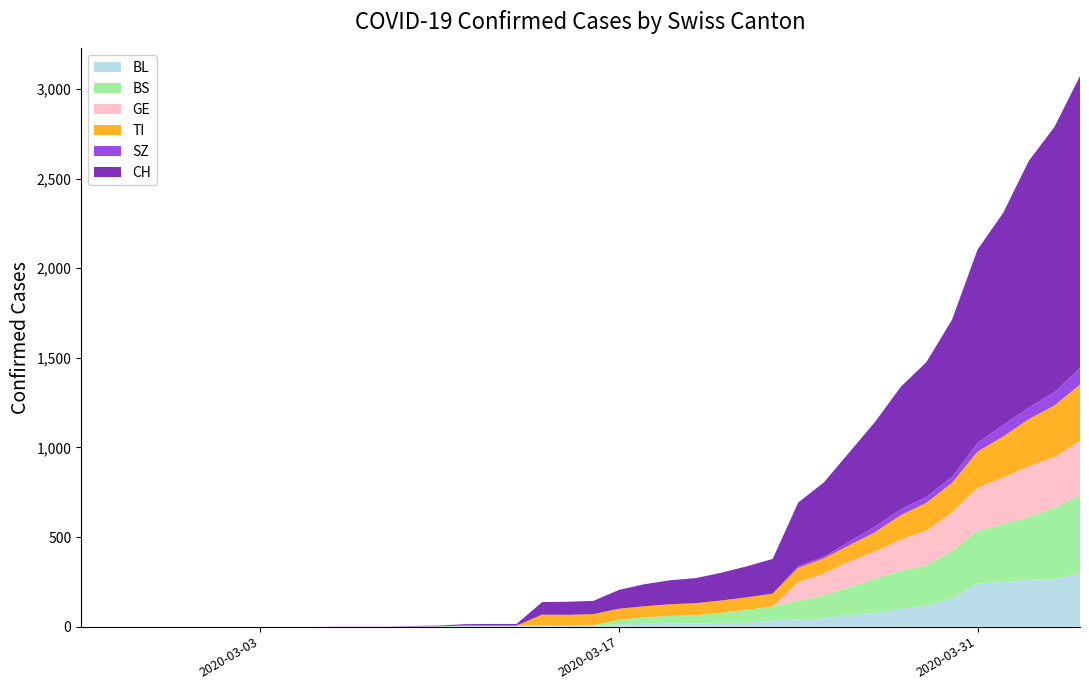

Reading left to right, list all the values displayed in this chart.

BL: 2020-02-25=0	2020-02-26=0	2020-02-27=0	2020-02-28=0	2020-02-29=0	2020-03-01=0	2020-03-02=0	2020-03-03=0	2020-03-04=0	2020-03-05=0	2020-03-06=0	2020-03-07=0	2020-03-08=0	2020-03-09=1	2020-03-10=2	2020-03-11=2	2020-03-12=2	2020-03-13=2	2020-03-14=2	2020-03-15=5	2020-03-16=5	2020-03-17=13	2020-03-18=16	2020-03-19=16	2020-03-20=18	2020-03-21=21	2020-03-22=21	2020-03-23=35	2020-03-24=40	2020-03-25=46	2020-03-26=65	2020-03-27=76	2020-03-28=100	2020-03-29=115	2020-03-30=158	2020-03-31=242	2020-04-01=249	2020-04-02=262	2020-04-03=266	2020-04-04=298
BS: 2020-02-25=0	2020-02-26=0	2020-02-27=0	2020-02-28=0	2020-02-29=0	2020-03-01=0	2020-03-02=0	2020-03-03=0	2020-03-04=0	2020-03-05=0	2020-03-06=0	2020-03-07=0	2020-03-08=0	2020-03-09=0	2020-03-10=0	2020-03-11=4	2020-03-12=4	2020-03-13=4	2020-03-14=4	2020-03-15=0	2020-03-16=4	2020-03-17=25	2020-03-18=36	2020-03-19=44	2020-03-20=46	2020-03-21=57	2020-03-22=73	2020-03-23=78	2020-03-24=105	2020-03-25=128	2020-03-26=155	2020-03-27=191	2020-03-28=211	2020-03-29=228	2020-03-30=263	2020-03-31=292	2020-04-01=323	2020-04-02=350	2020-04-03=397	2020-04-04=434
GE: 2020-02-25=0	2020-02-26=0	2020-02-27=0	2020-02-28=0	2020-02-29=0	2020-03-01=0	2020-03-02=0	2020-03-03=0	2020-03-04=0	2020-03-05=0	2020-03-06=0	2020-03-07=0	2020-03-08=0	2020-03-09=0	2020-03-10=0	2020-03-11=0	2020-03-12=0	2020-03-13=0	2020-03-14=0	2020-03-15=0	2020-03-16=0	2020-03-17=0	2020-03-18=0	2020-03-19=0	2020-03-20=0	2020-03-21=0	2020-03-22=0	2020-03-23=0	2020-03-24=103	2020-03-25=122	2020-03-26=144	2020-03-27=153	2020-03-28=175	2020-03-29=193	2020-03-30=216	2020-03-31=241	2020-04-01=260	2020-04-02=283	2020-04-03=284	2020-04-04=305
TI: 2020-02-25=0	2020-02-26=0	2020-02-27=0	2020-02-28=0	2020-02-29=0	2020-03-01=0	2020-03-02=0	2020-03-03=0	2020-03-04=0	2020-03-05=0	2020-03-06=0	2020-03-07=0	2020-03-08=0	2020-03-09=0	2020-03-10=0	2020-03-11=0	2020-03-12=0	2020-03-13=0	2020-03-14=61	2020-03-15=61	2020-03-16=61	2020-03-17=62	2020-03-18=62	2020-03-19=65	2020-03-20=67	2020-03-21=68	2020-03-22=70	2020-03-23=71	2020-03-24=80	2020-03-25=85	2020-03-26=91	2020-03-27=107	2020-03-28=136	2020-03-29=155	2020-03-30=165	2020-03-31=202	2020-04-01=229	2020-04-02=263	2020-04-03=287	2020-04-04=314
SZ: 2020-02-25=0	2020-02-26=0	2020-02-27=0	2020-02-28=0	2020-02-29=0	2020-03-01=0	2020-03-02=0	2020-03-03=0	2020-03-04=0	2020-03-05=0	2020-03-06=0	2020-03-07=0	2020-03-08=0	2020-03-09=0	2020-03-10=0	2020-03-11=0	2020-03-12=0	2020-03-13=0	2020-03-14=0	2020-03-15=0	2020-03-16=0	2020-03-17=0	2020-03-18=0	2020-03-19=0	2020-03-20=0	2020-03-21=0	2020-03-22=0	2020-03-23=0	2020-03-24=10	2020-03-25=10	2020-03-26=20	2020-03-27=32	2020-03-28=33	2020-03-29=33	2020-03-30=33	2020-03-31=48	2020-04-01=65	2020-04-02=65	2020-04-03=75	2020-04-04=92
CH: 2020-02-25=0	2020-02-26=0	2020-02-27=0	2020-02-28=0	2020-02-29=0	2020-03-01=0	2020-03-02=0	2020-03-03=0	2020-03-04=0	2020-03-05=0	2020-03-06=1	2020-03-07=1	2020-03-08=1	2020-03-09=3	2020-03-10=4	2020-03-11=8	2020-03-12=9	2020-03-13=9	2020-03-14=70	2020-03-15=73	2020-03-16=74	2020-03-17=105	2020-03-18=123	2020-03-19=134	2020-03-20=140	2020-03-21=155	2020-03-22=173	2020-03-23=194	2020-03-24=355	2020-03-25=414	2020-03-26=499	2020-03-27=584	2020-03-28=683	2020-03-29=752	2020-03-30=877	2020-03-31=1079	2020-04-01=1183	2020-04-02=1376	2020-04-03=1479	2020-04-04=1630